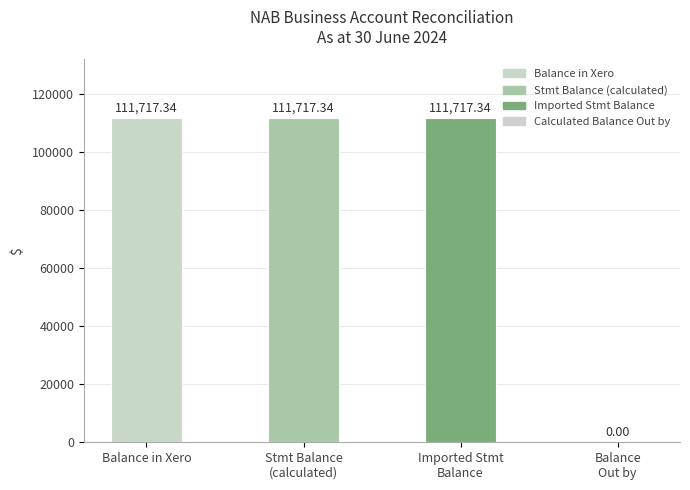

The chart shows a value of 111717.3 at Stmt Balance
(calculated). True or false?

True